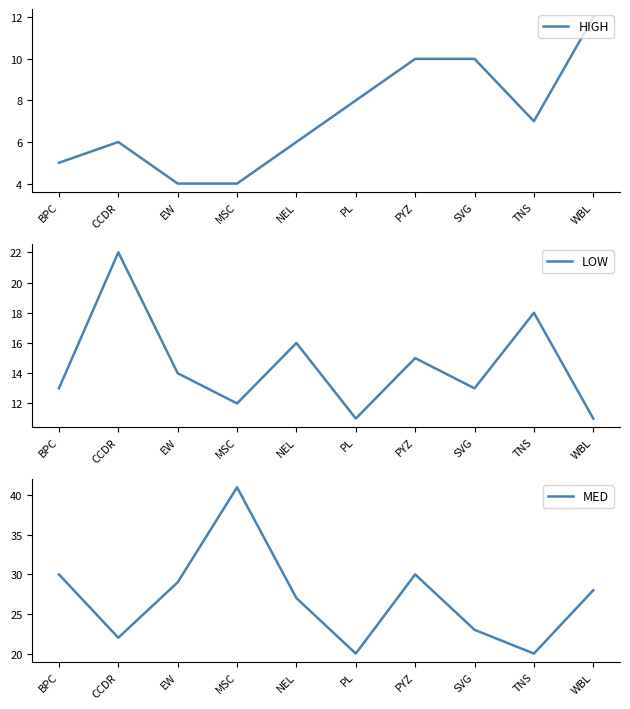

Reading left to right, what are all the values shown in this chart?

HIGH: 5	6	4	4	6	8	10	10	7	12
LOW: 13	22	14	12	16	11	15	13	18	11
MED: 30	22	29	41	27	20	30	23	20	28